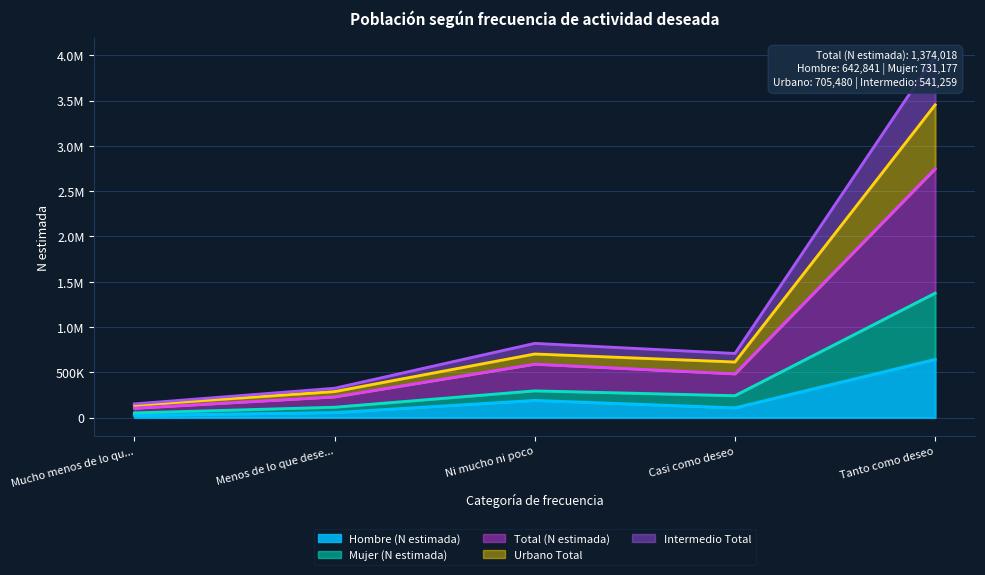

What is the difference between the highest and lowest values at Menos de lo que dese...?

268180